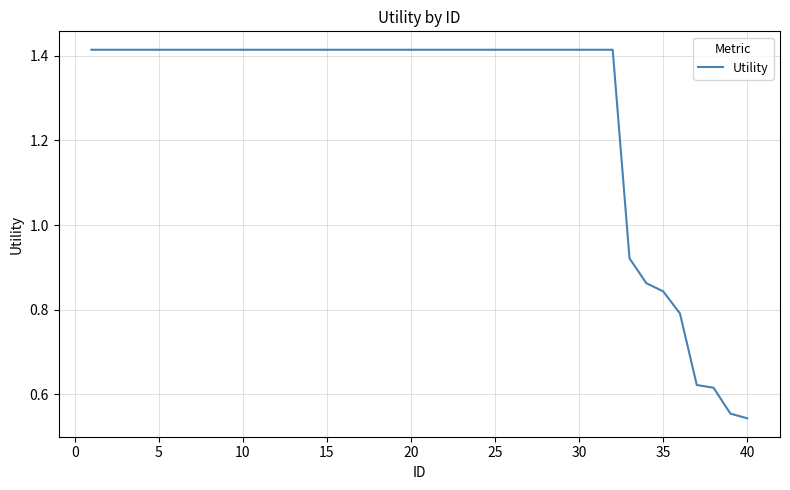

The value at 15 is 1.9. True or false?

False